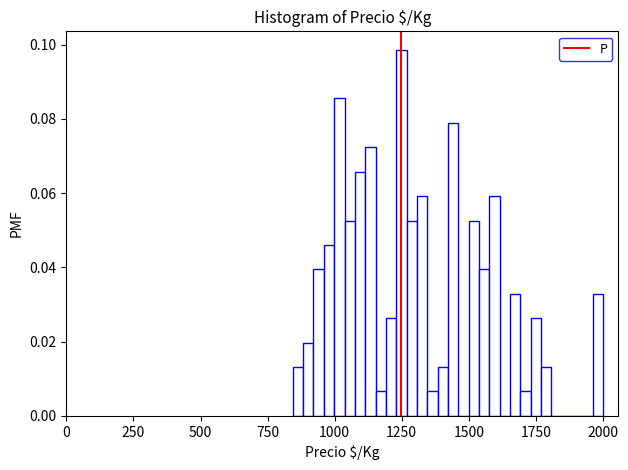

Read against the x-axis, roughly where is the centre of the tallest bar?

1250